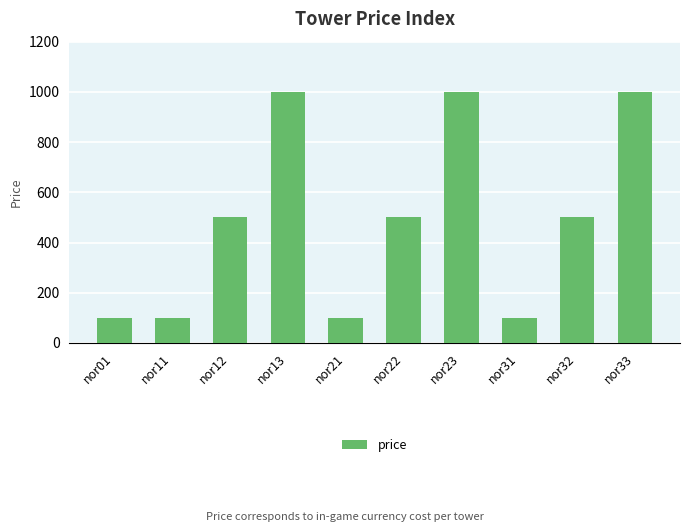

How many values are between 100 and 1000?

10